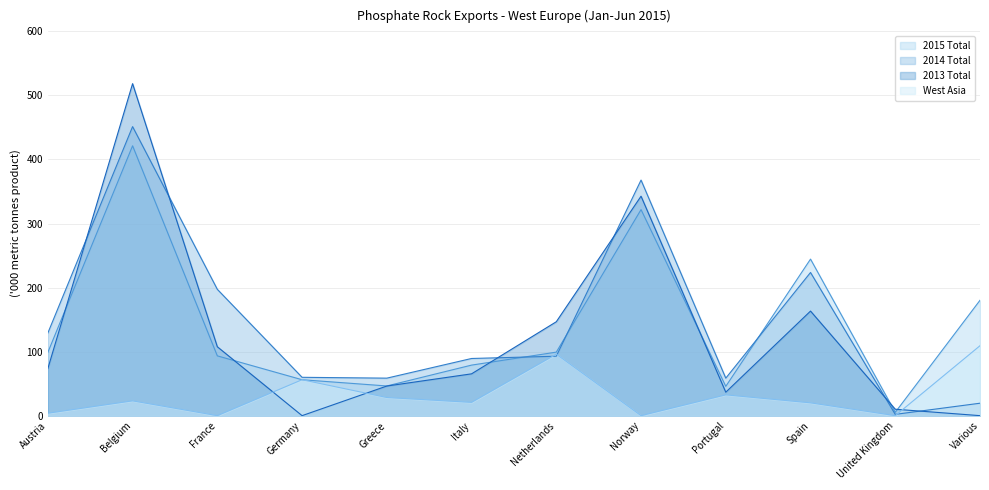

List the series in order of their peak value, lowest first.

West Asia, 2015 Total, 2014 Total, 2013 Total